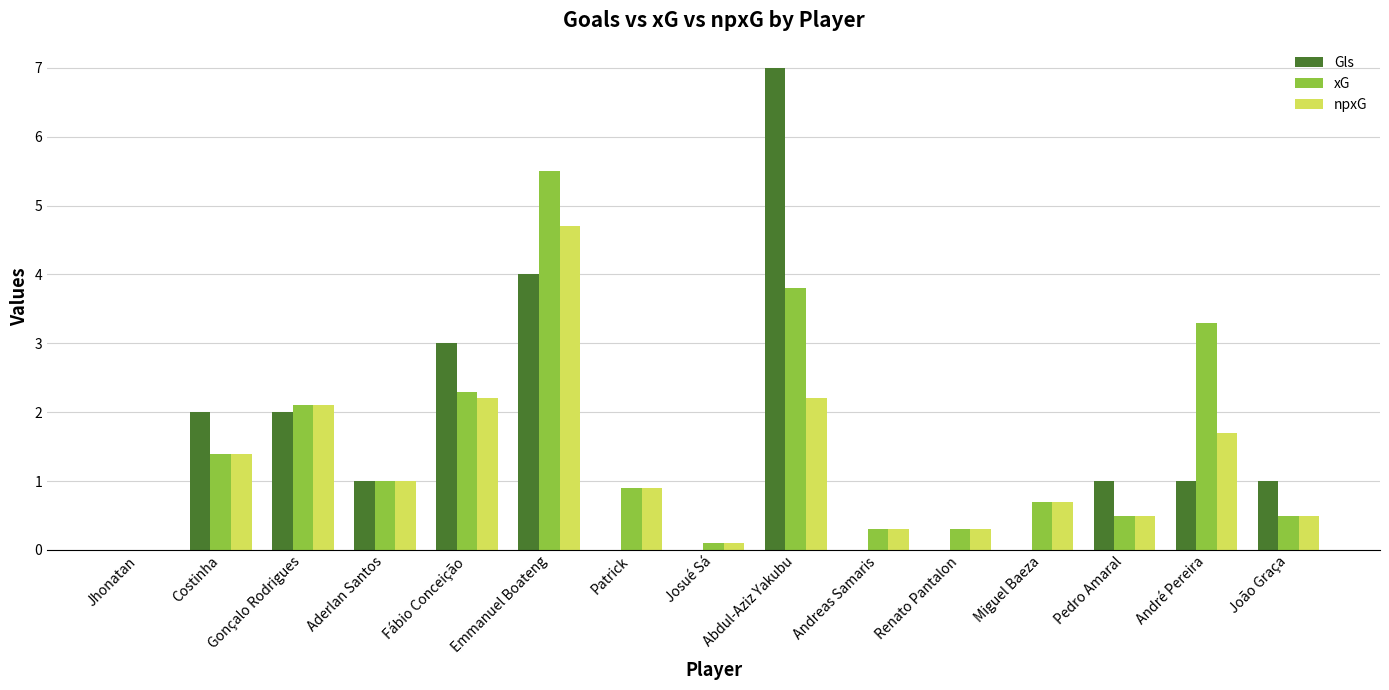

The value of xG at Emmanuel Boateng is 8.8. True or false?

False